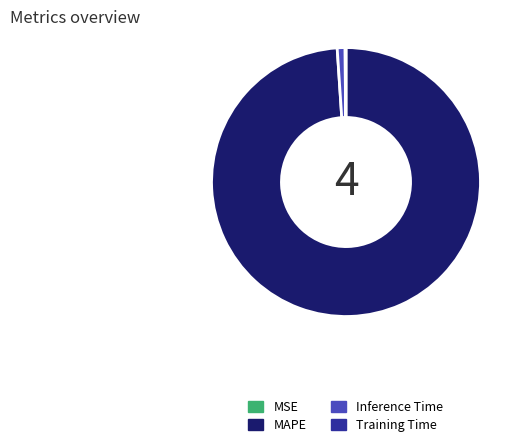

Which slice is the largest?

MAPE